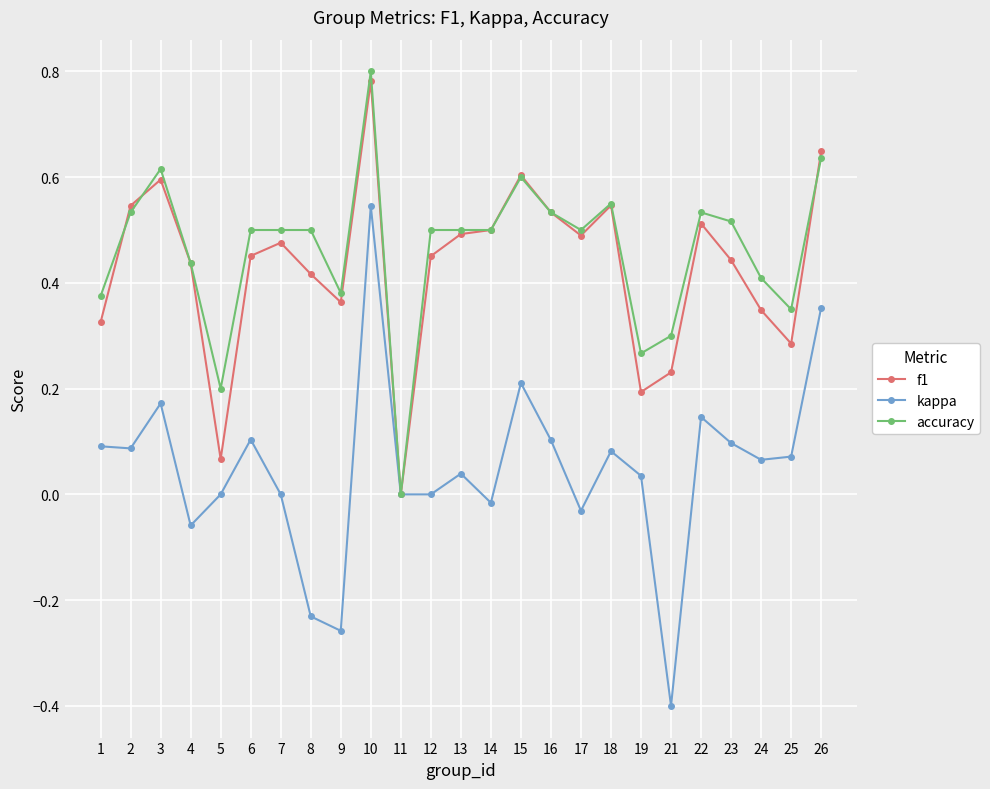

After their last crossing, which series has the higher values: accuracy or f1?

f1